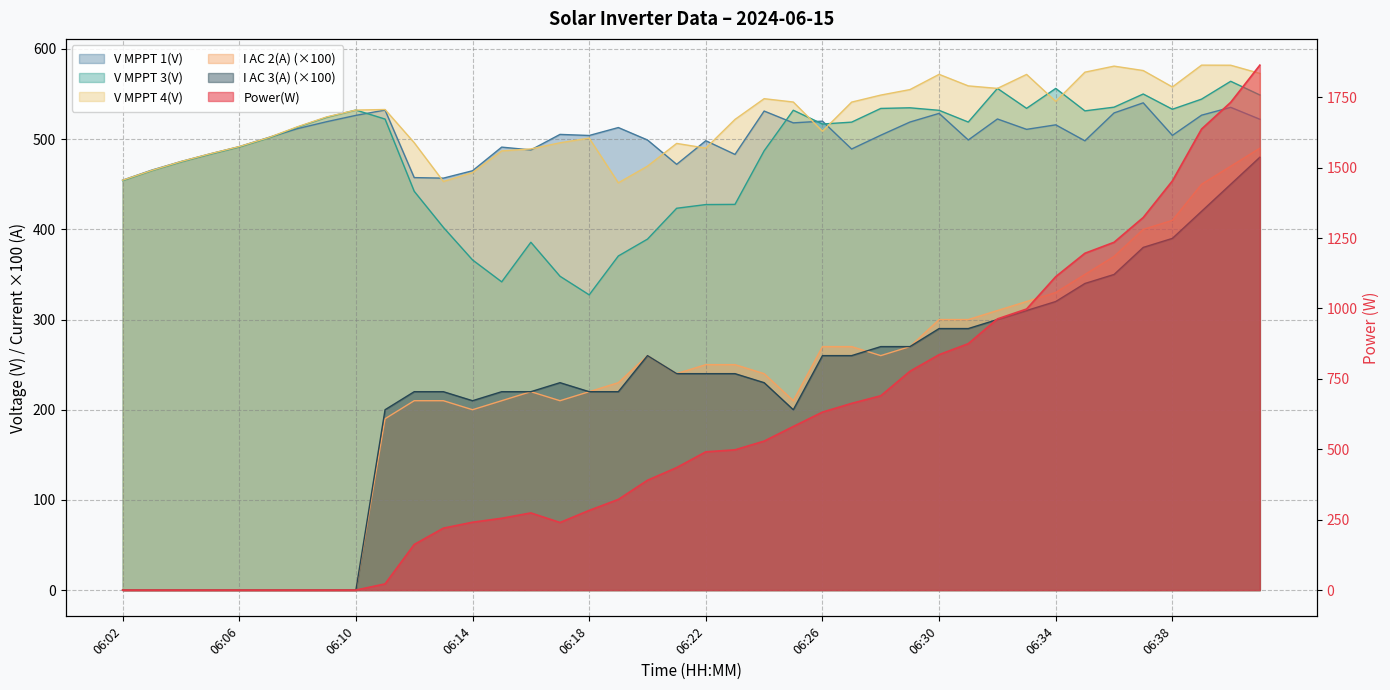

What is the average value of the Power(W) series?

573.2